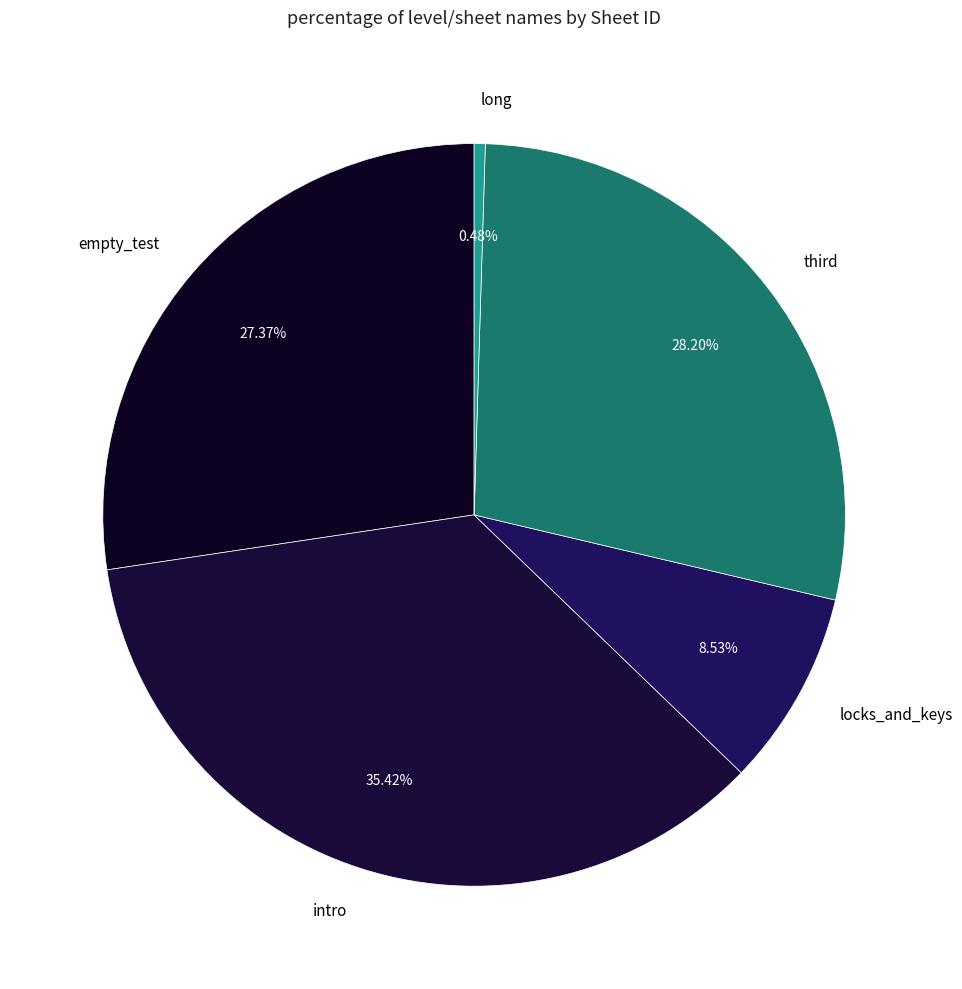

To the nearest percent, what portion does empty_test represent?

27%